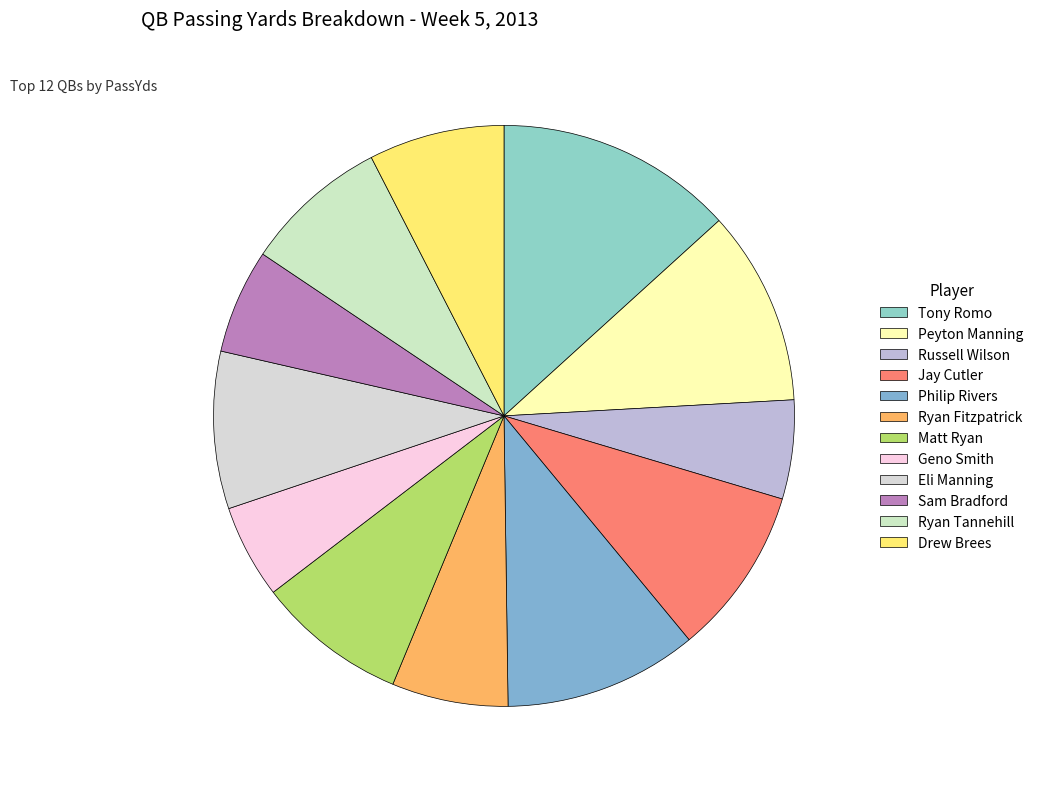

What is the smallest slice in the pie chart?

Geno Smith